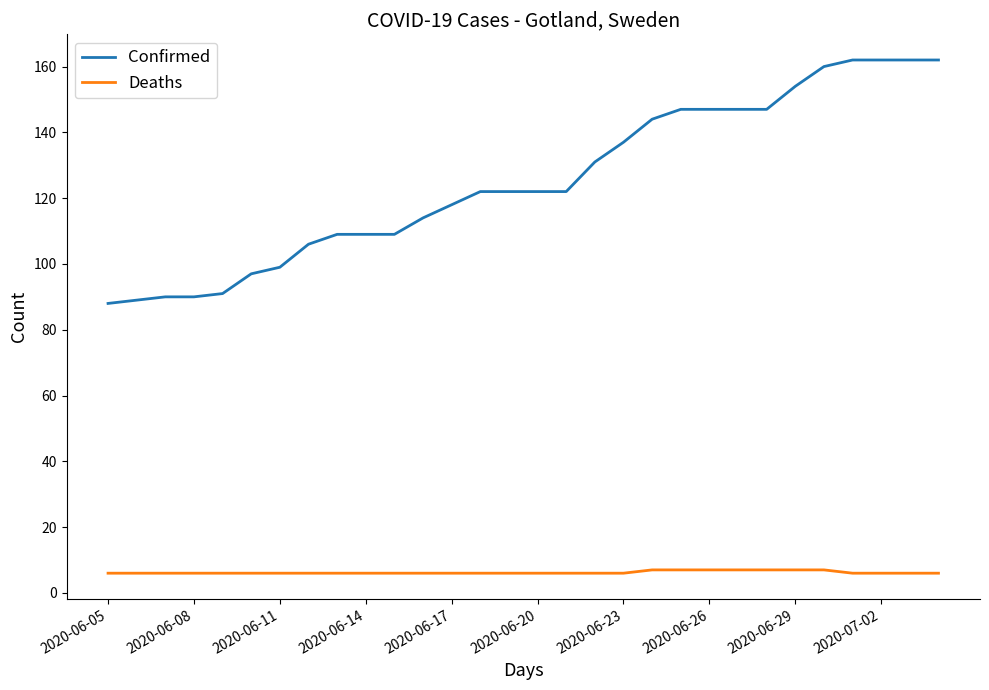

What are all the series names shown in the legend?

Confirmed, Deaths